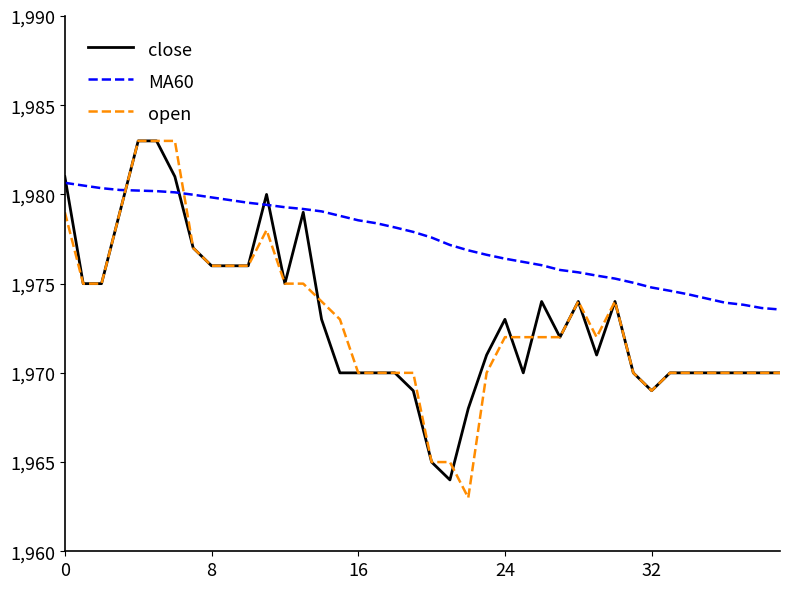

How many lines are shown in the chart?

3